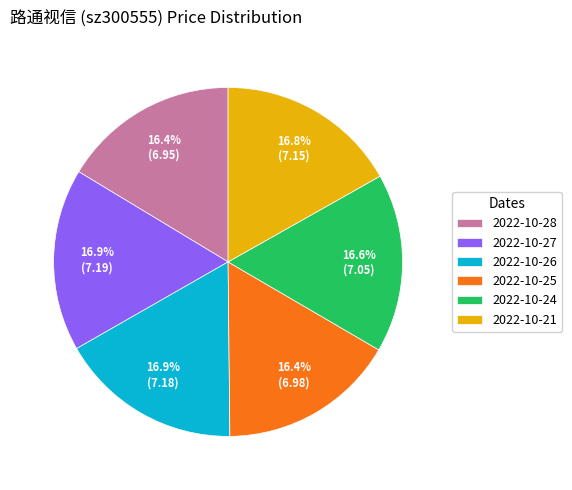

How many slices are in this pie chart?

6